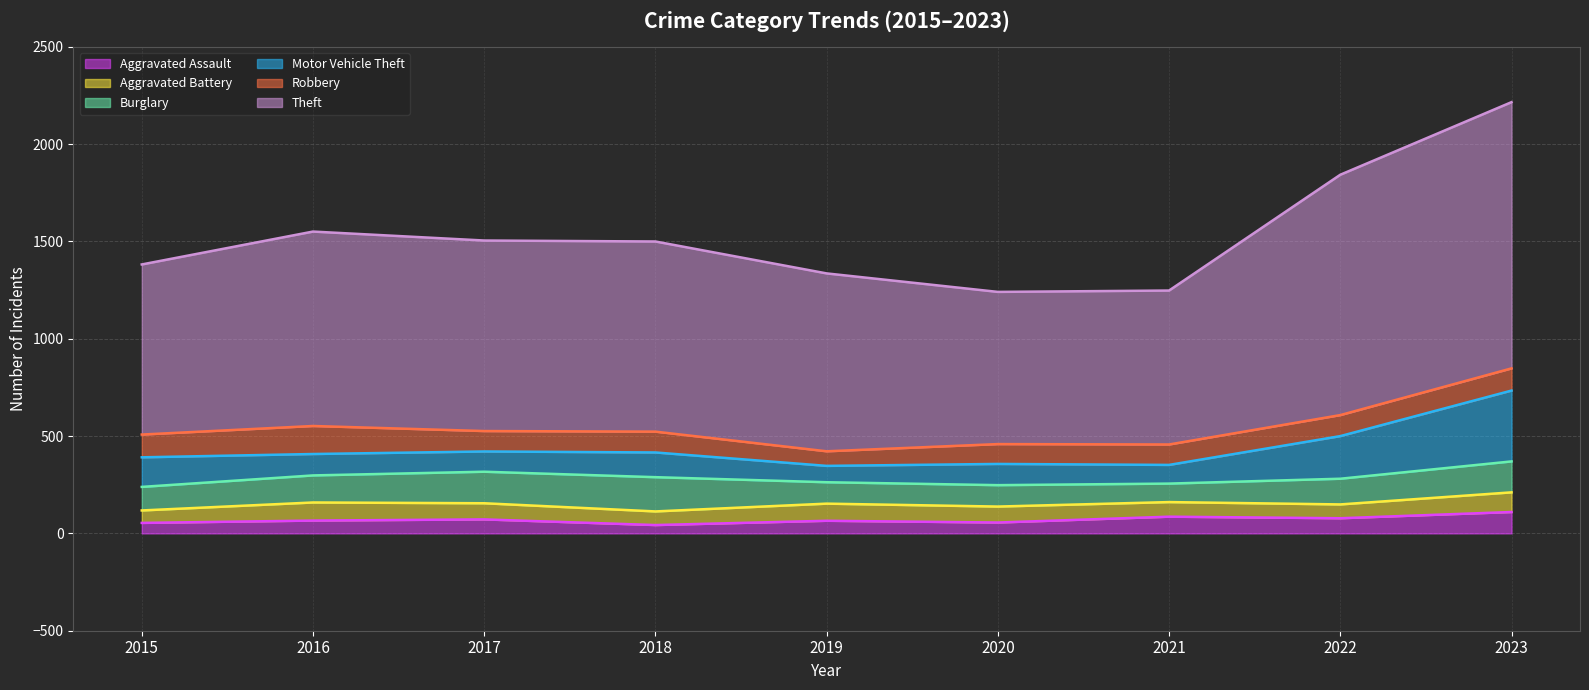

Is it true that Theft equals 378 at 2015?

False